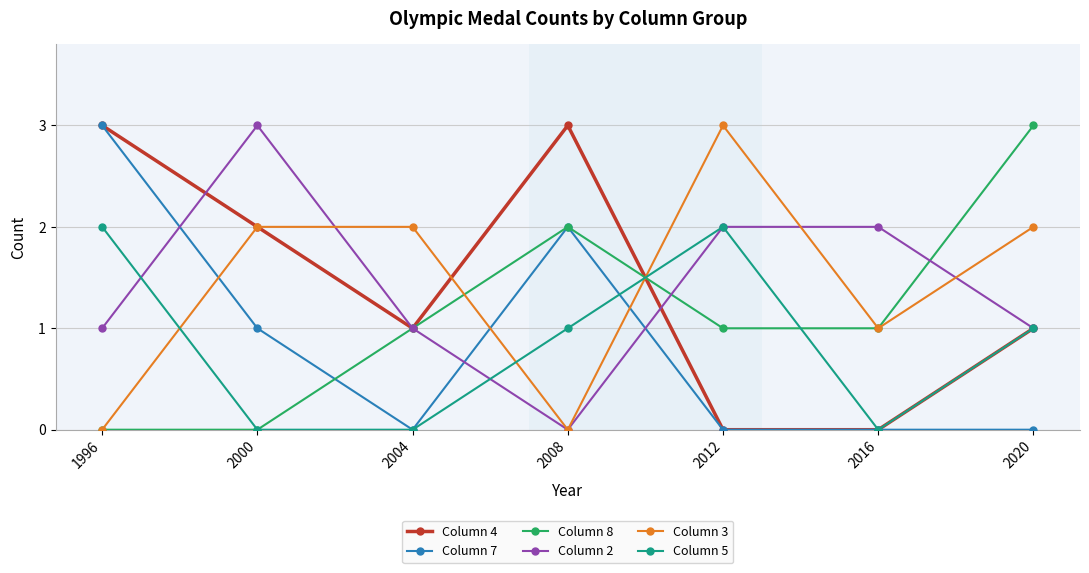

The Column 2 series shows 3 at 2000. True or false?

True